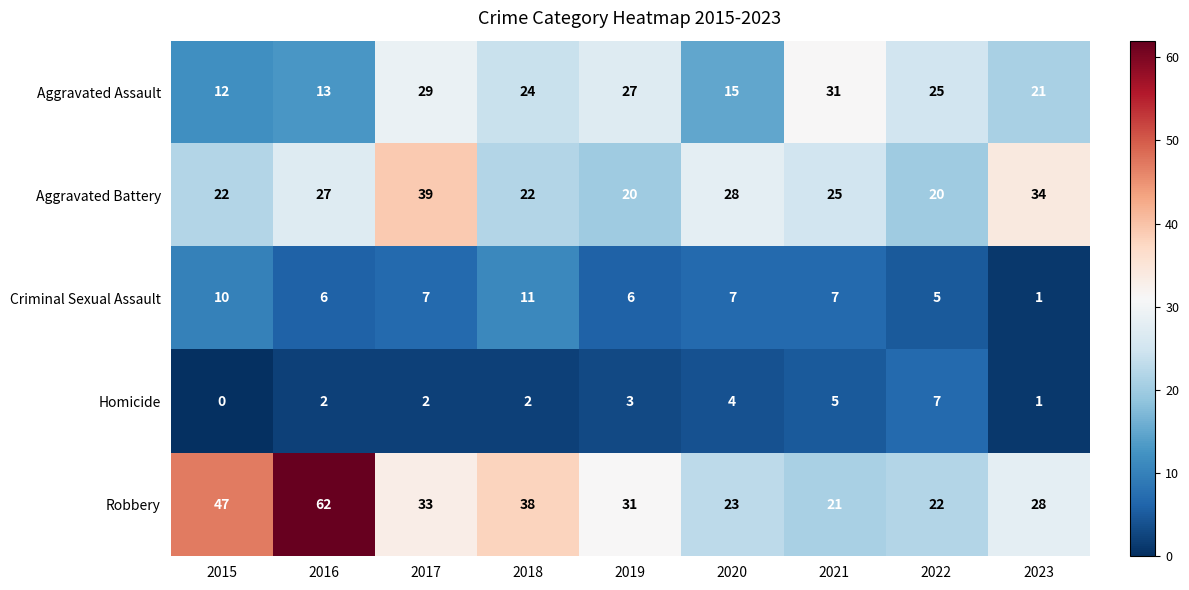

Count the number of data series in this chart.

5